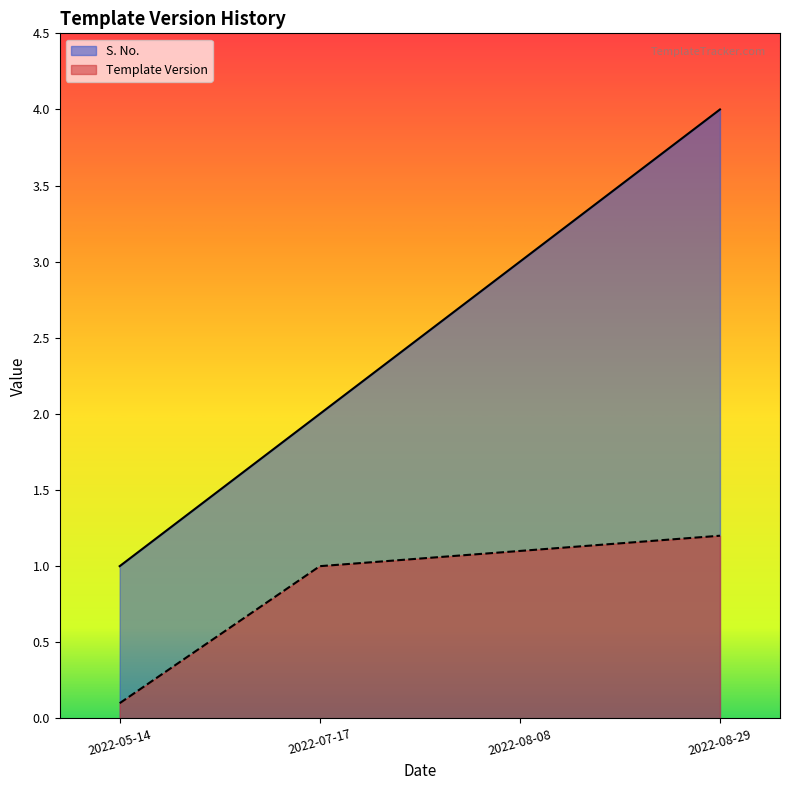

The S. No. series shows 1.0 at 2022-07-17. True or false?

False